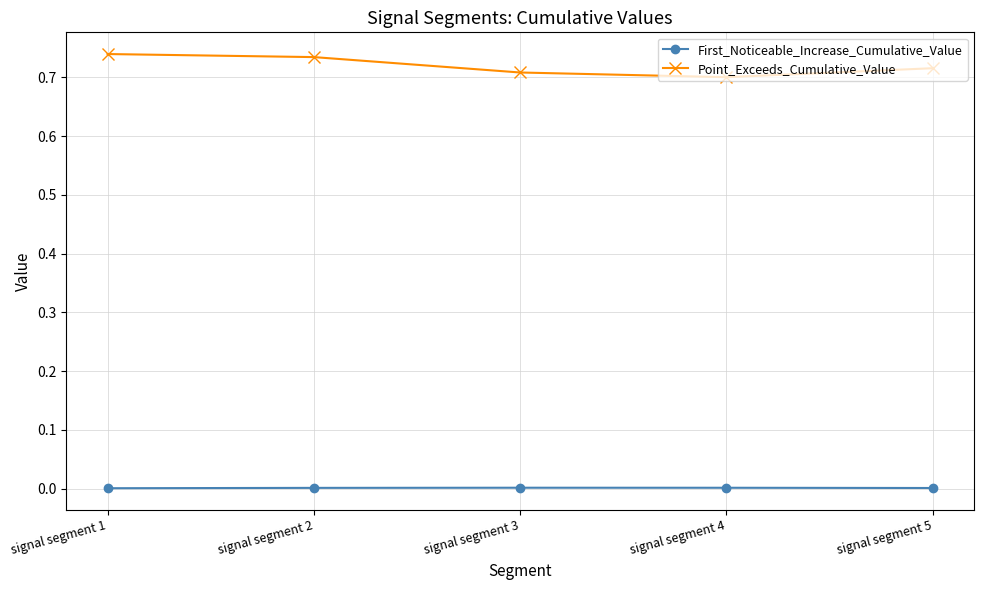

True or false: First_Noticeable_Increase_Cumulative_Value has more than 2 interior local peaks.

False